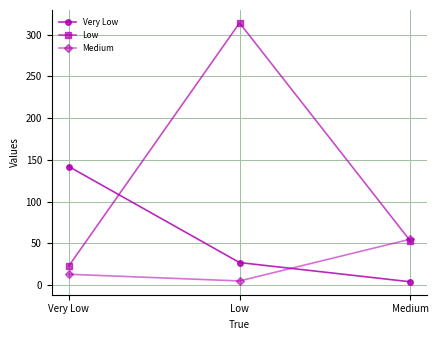

At which label is Low closest to 168?

Medium